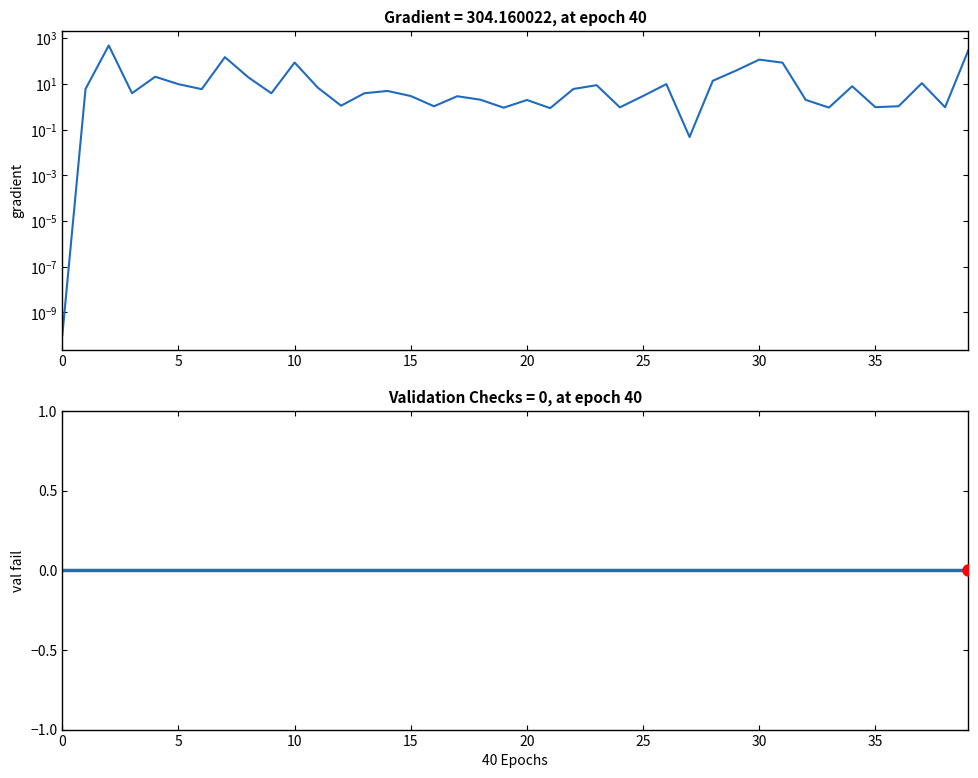

How many values in the col_1 series exceed 5?

20